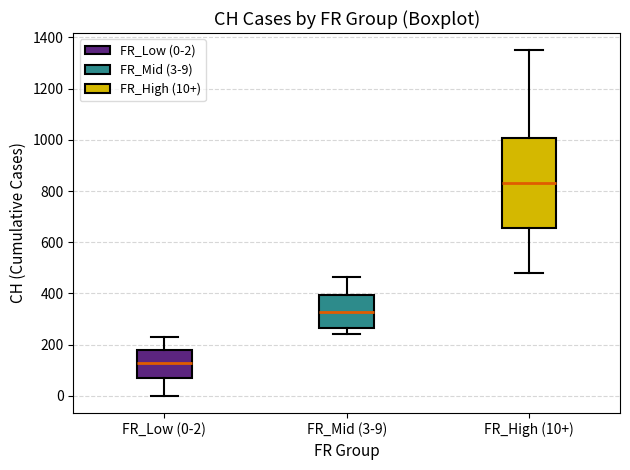

Reading left to right, transcribe this box plot: for each box, give where its median line is, the range the box spans, and where its two whiskers end, as read against the y-axis. The values are not printed on the chart, so give them approximately, as read against the axis.

FR_Low (0-2): median 120, box 60 to 180, whiskers 0 to 240
FR_Mid (3-9): median 320, box 260 to 400, whiskers 240 to 460
FR_High (10+): median 840, box 660 to 1000, whiskers 480 to 1360